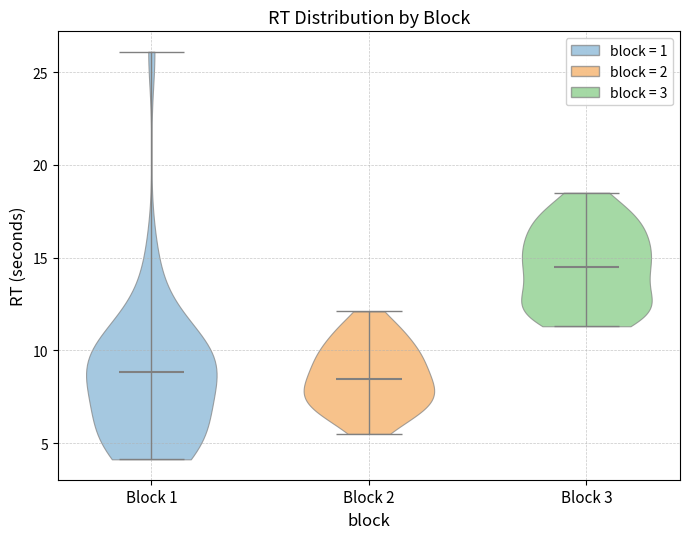

Reading left to right, read every violin against the y-axis: where its median line is, and the lowest and highest points it reaches. The values are not printed on the chart, so give them approximately, as read against the axis.

Block 1: median line 9.0, lowest point 4.0, highest point 26.0
Block 2: median line 8.5, lowest point 5.5, highest point 12.0
Block 3: median line 14.5, lowest point 11.5, highest point 18.5